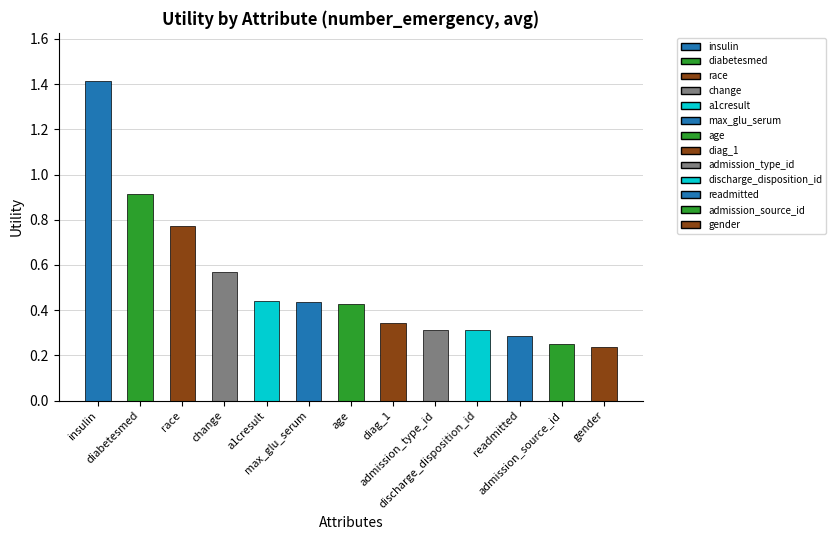

What is the sum of all values?

6.7